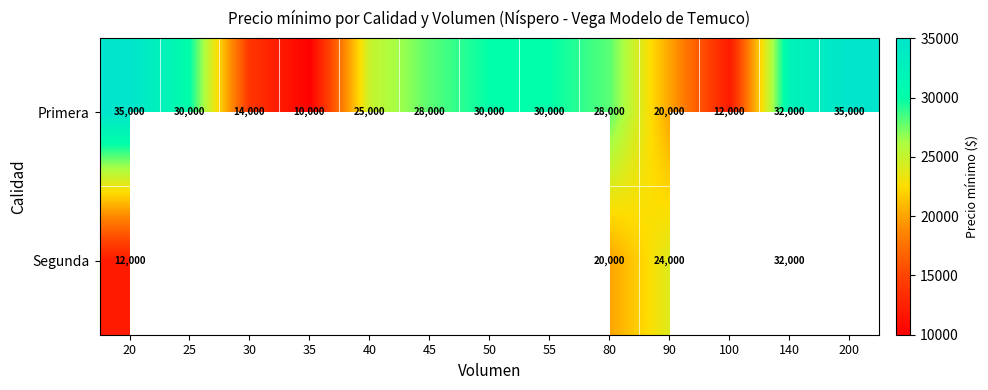

Between 20 and 80, which series saw the biggest shift?

Segunda